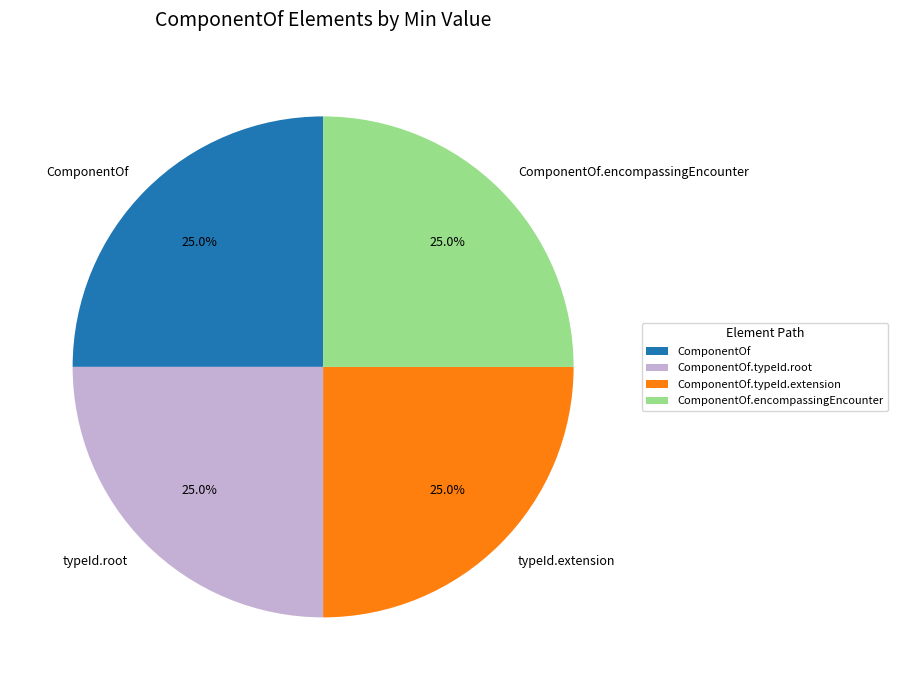

To the nearest percent, what portion does ComponentOf.typeId.extension represent?

25%